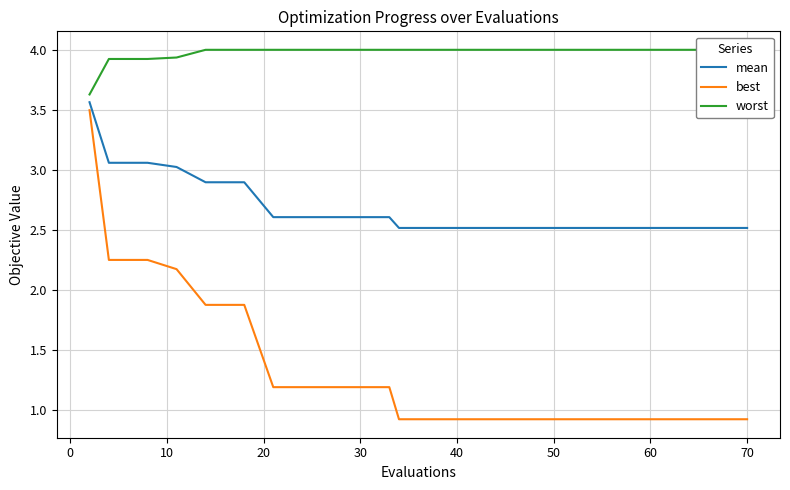

What is the minimum value for mean?

2.5